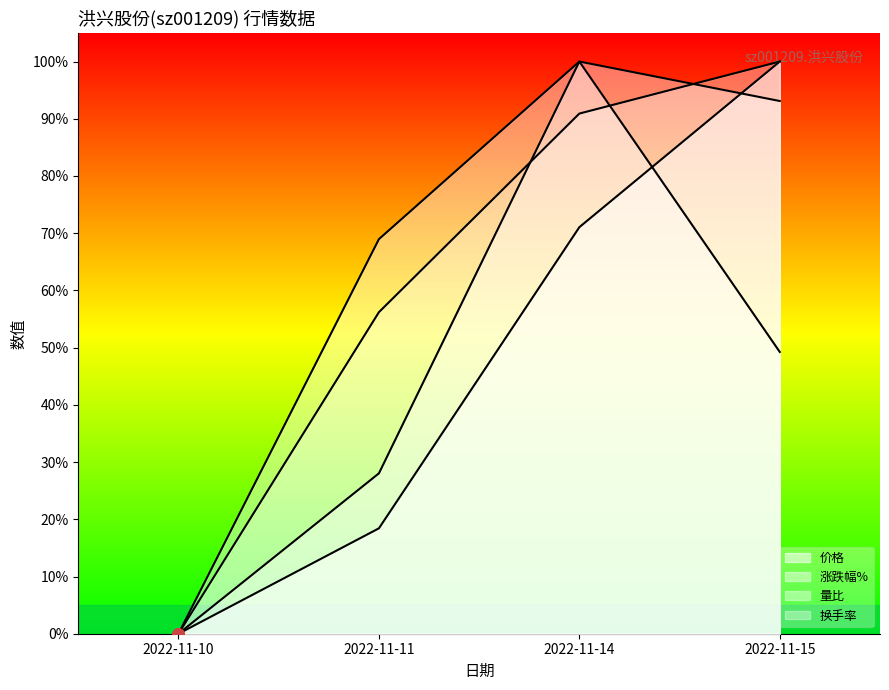

Between 2022-11-11 and 2022-11-14, which series saw the biggest shift?

涨跌幅%